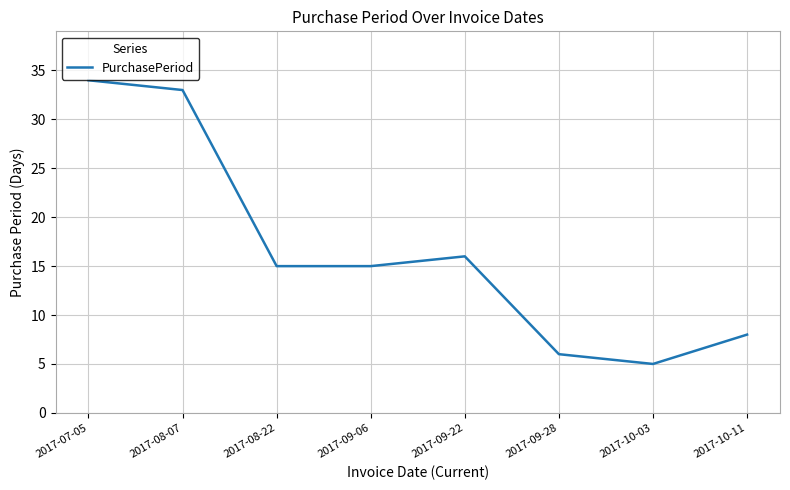

How many series are shown in this chart?

1